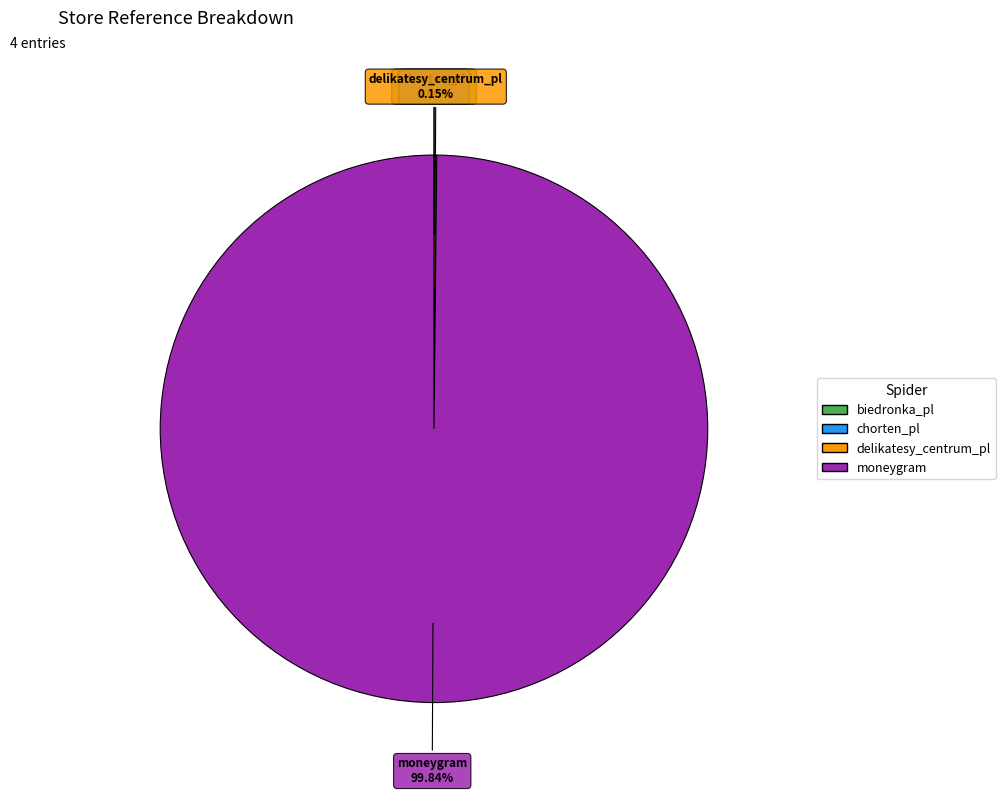

Does moneygram account for over 50% of the chart?

Yes